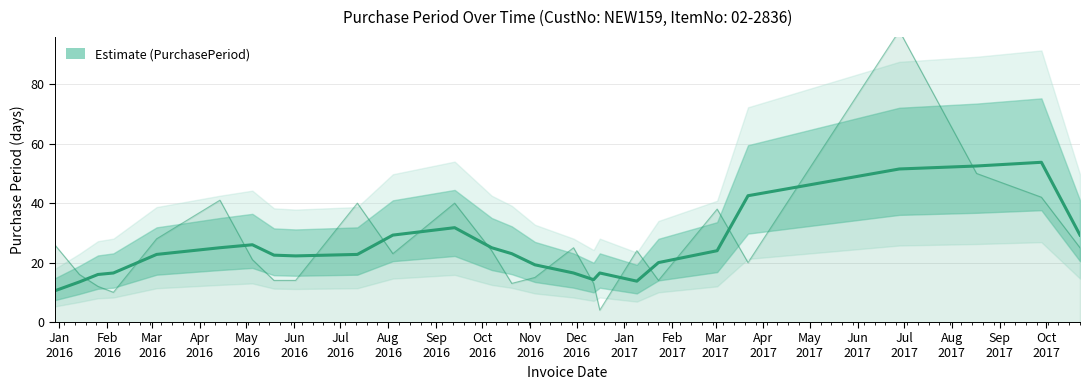

What is the difference between the second highest and second lowest values?

40